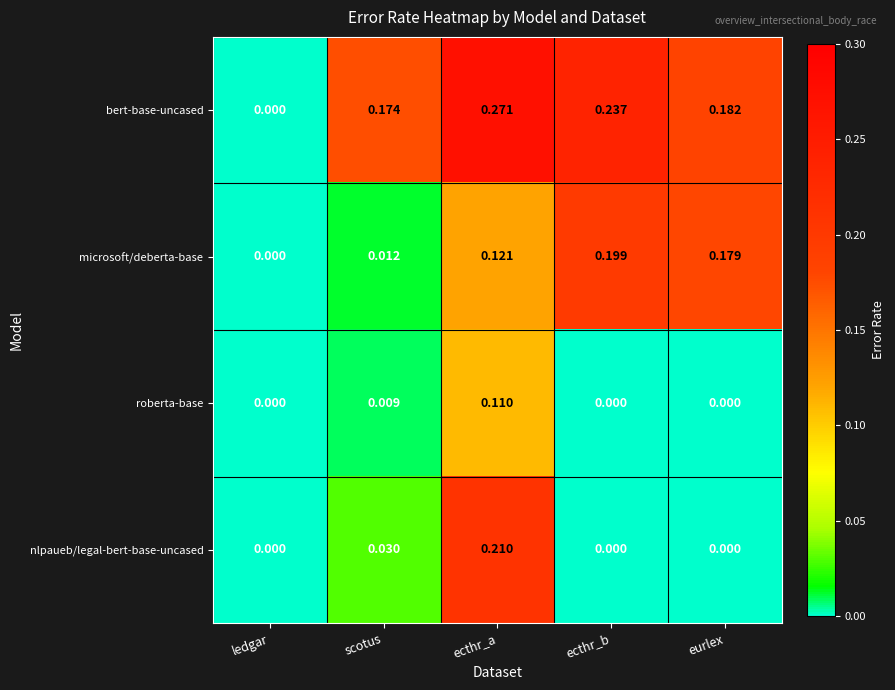

Between scotus and ecthr_a, which series saw the biggest shift?

nlpaueb/legal-bert-base-uncased